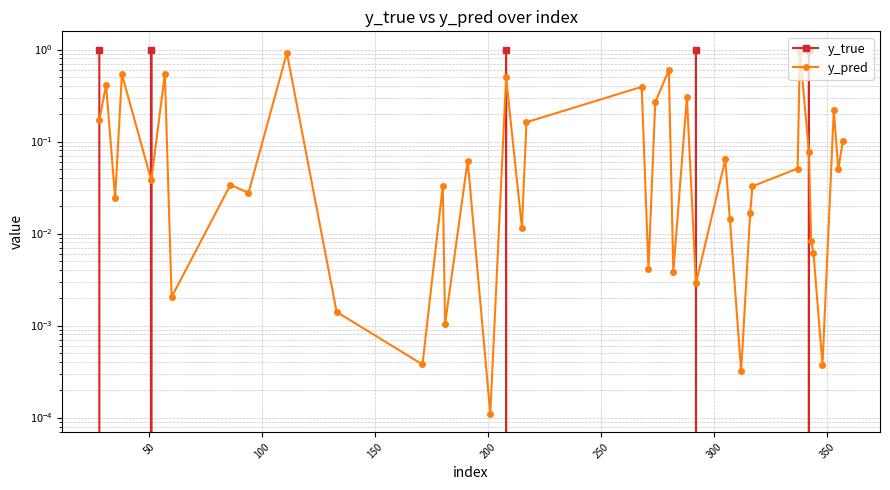

What is the average value of the y_true series?

0.1